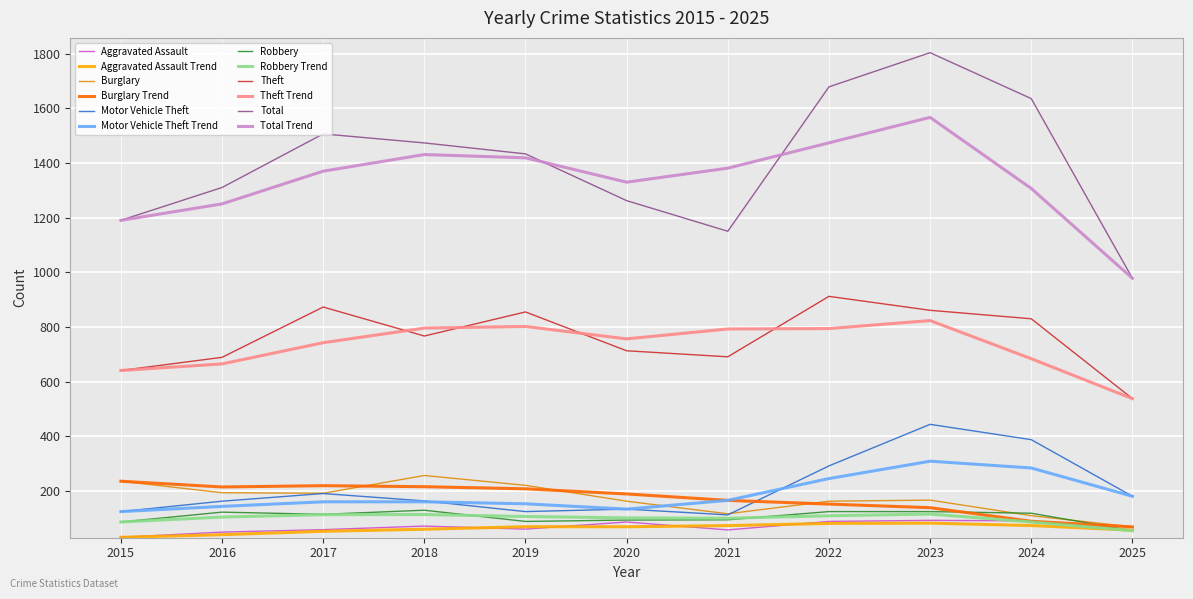

Which series has the widest spread of values?

Total